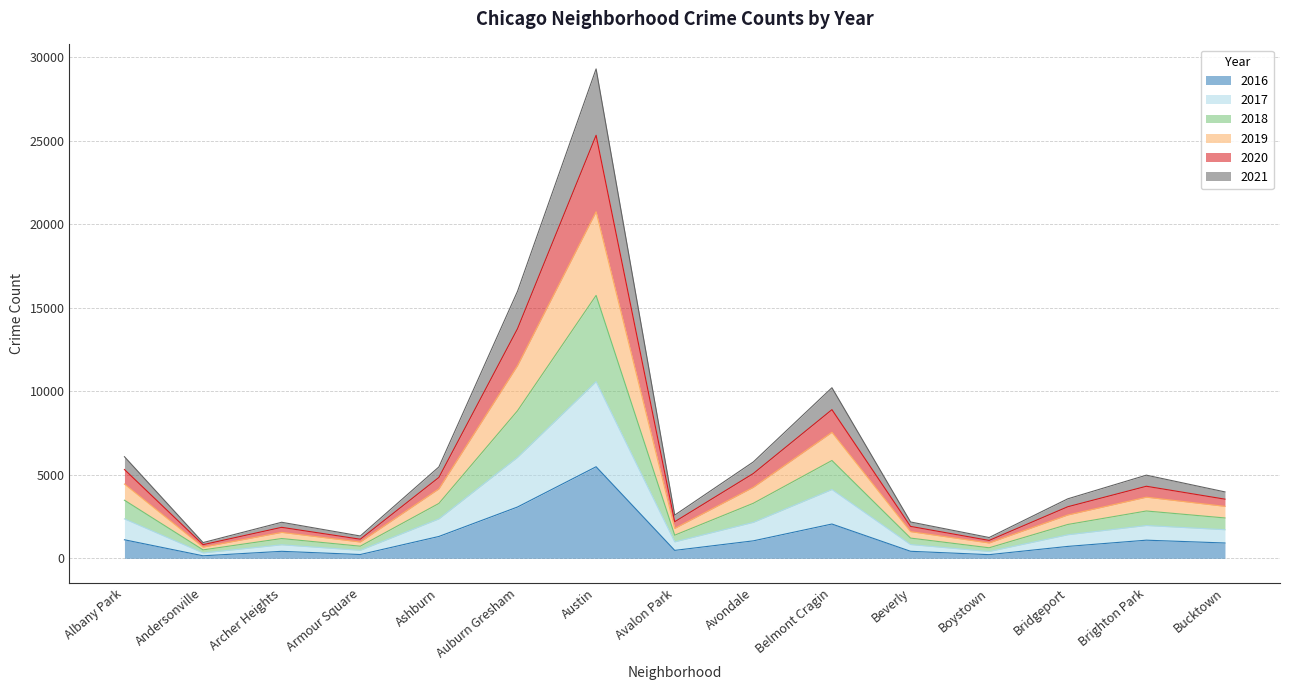

The 2016 series shows 924 at Auburn Gresham. True or false?

False